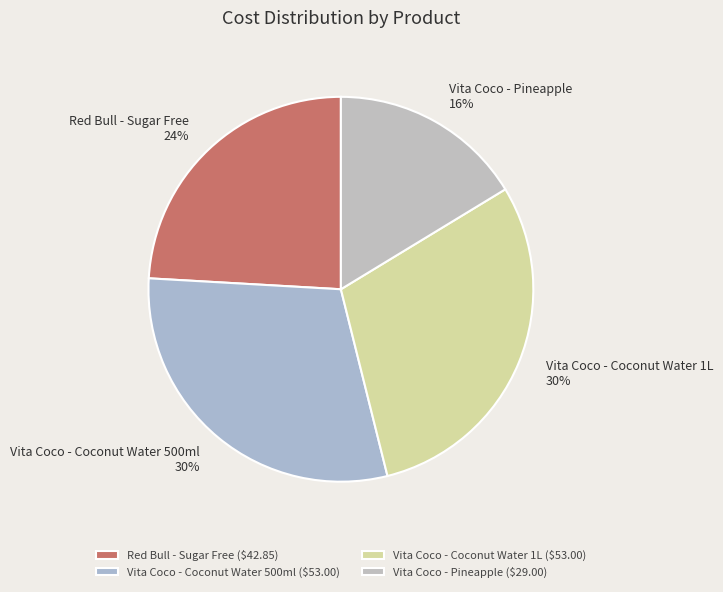

Is the sum of Vita Coco - Pineapple and Red Bull - Sugar Free greater than half?

No